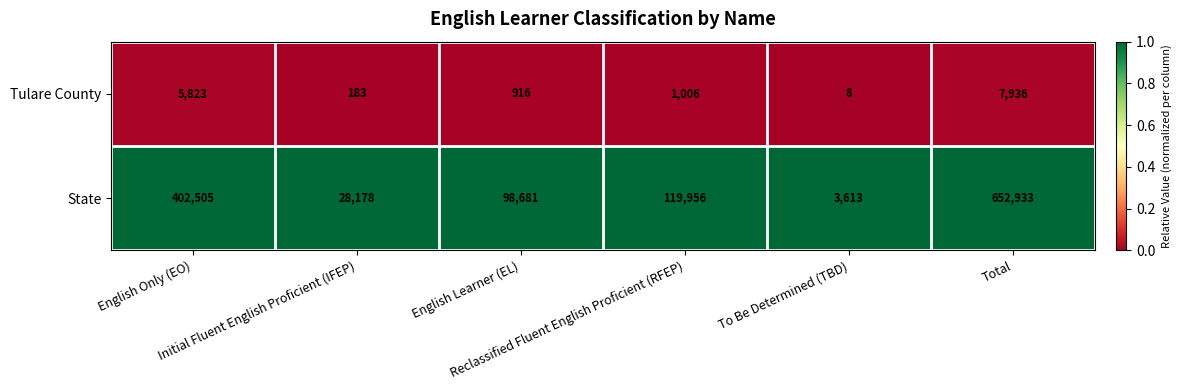

What is the highest value of the State series?

652933